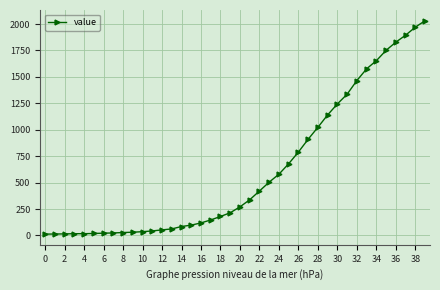

What is the sum of all values?

24656